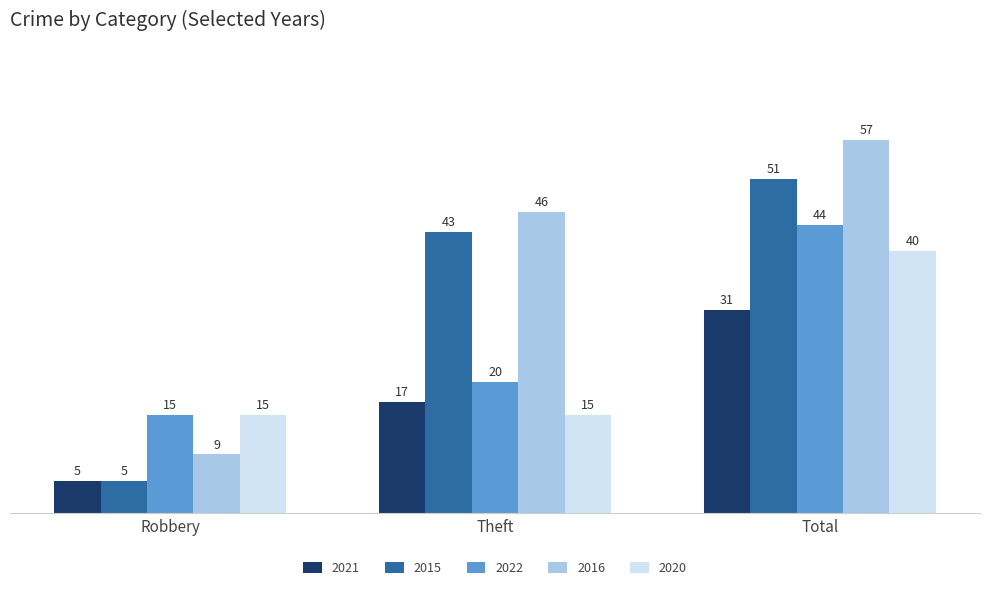

Which series has the largest range (max minus min)?

2016